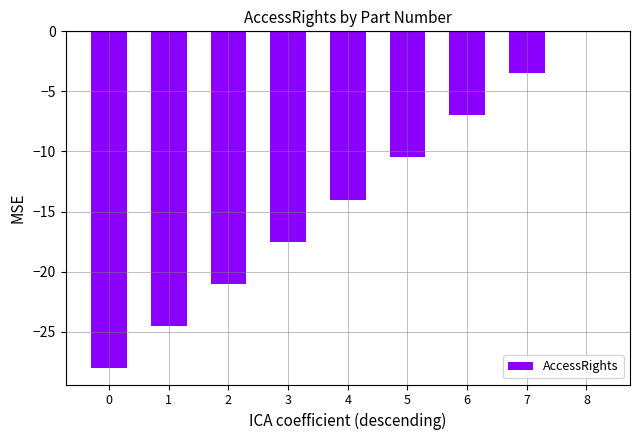

What is the approximate value at 7?

-3.5